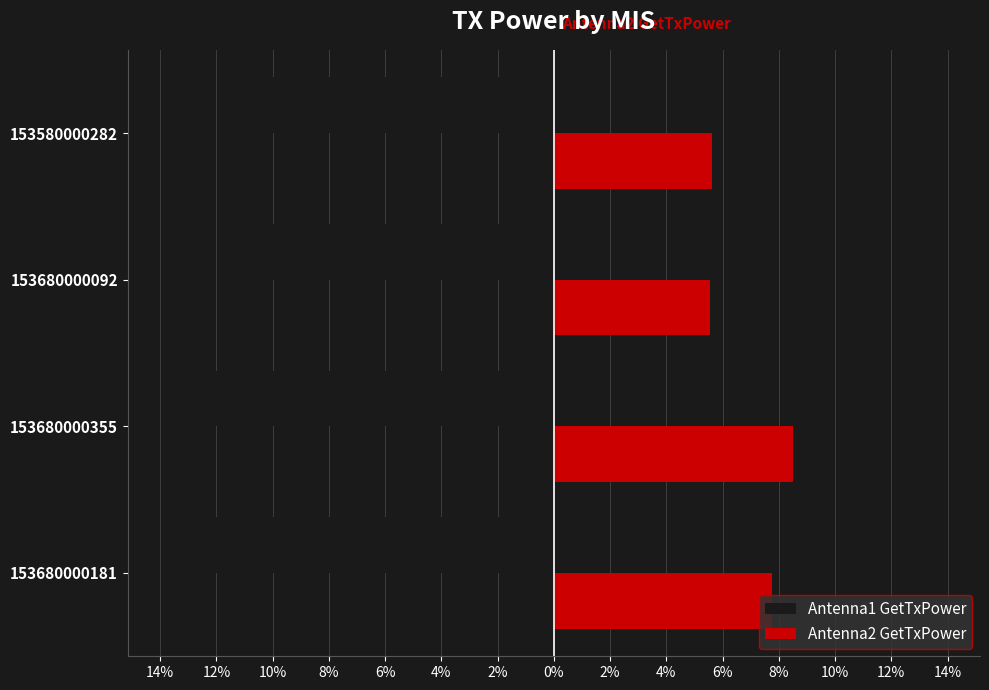

What are all the series names shown in the legend?

Antenna1 GetTxPower, Antenna2 GetTxPower